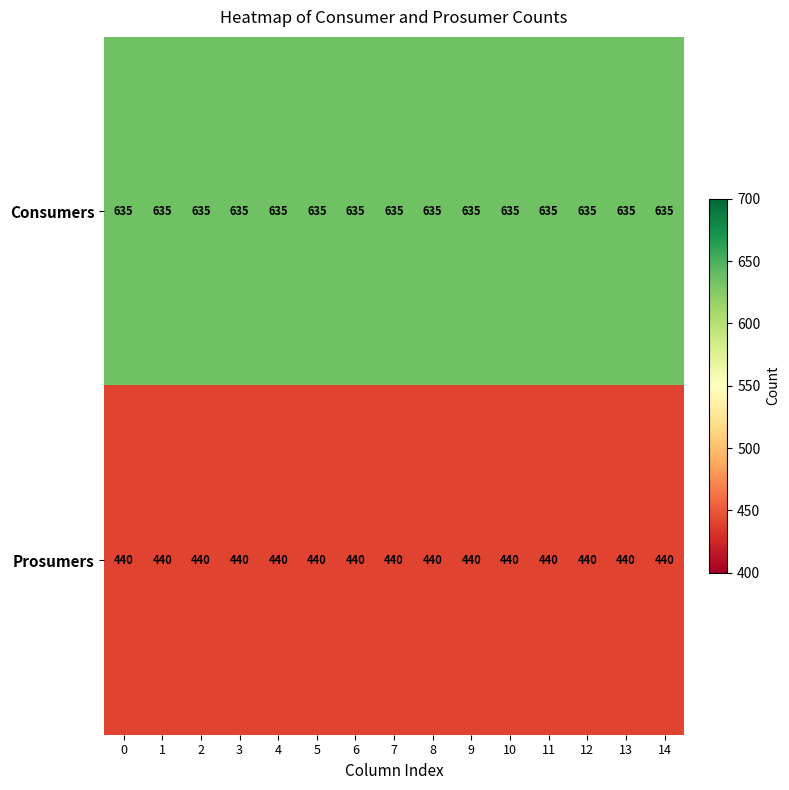

What is the lowest value of the Prosumers series?

440